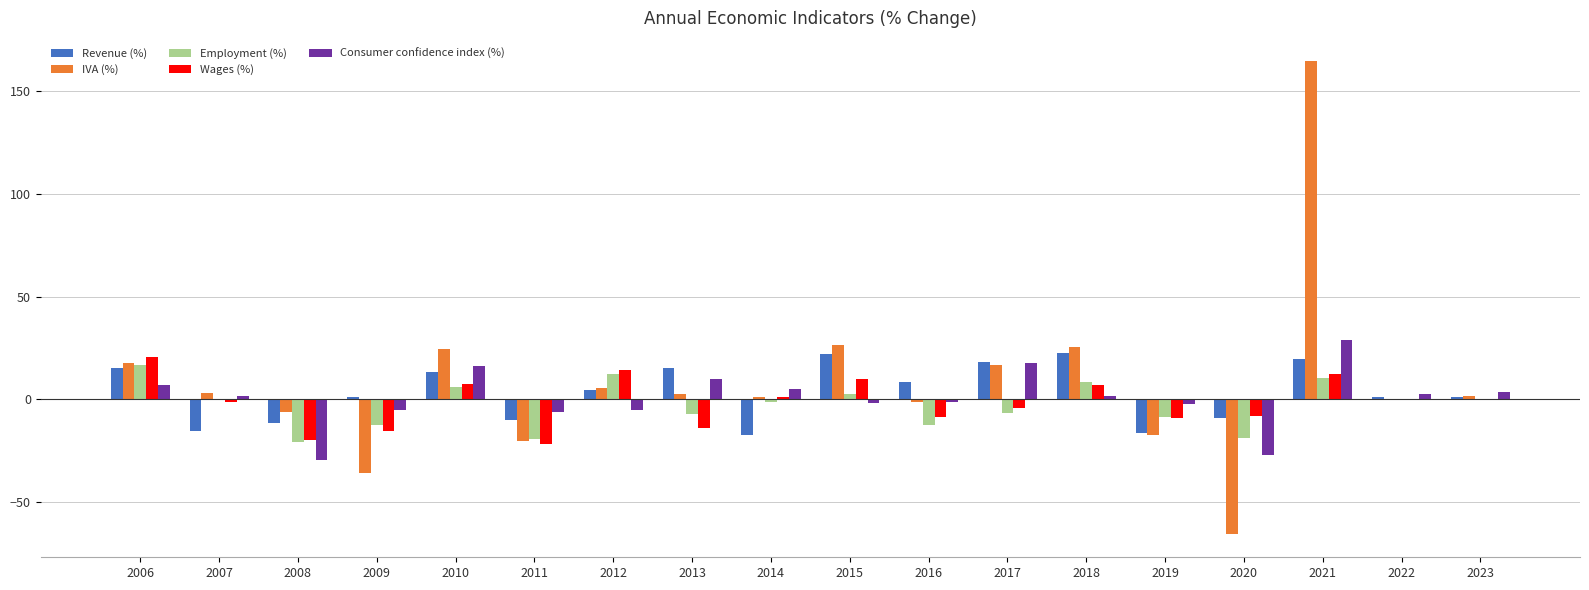

Is it true that Consumer confidence index (%) equals 3.5 at 2023?

True